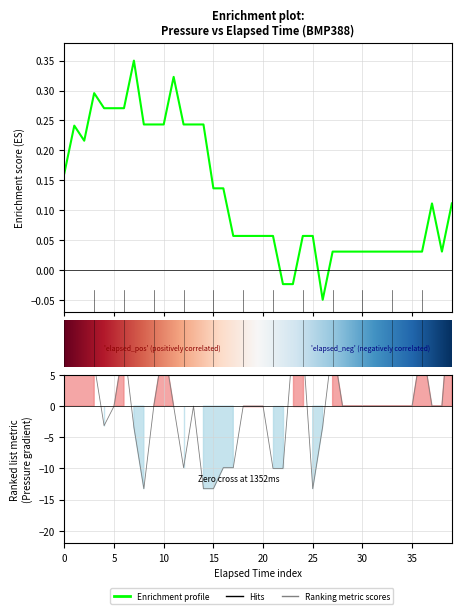

What is the label of the 26th point from the left?

25